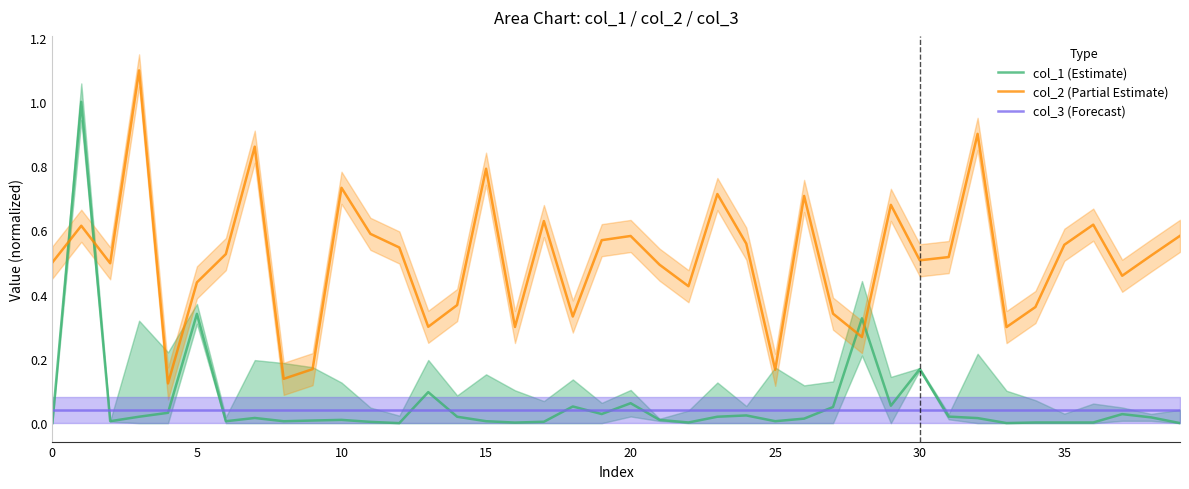

What is the maximum value for col_1 (Estimate)?

1.0